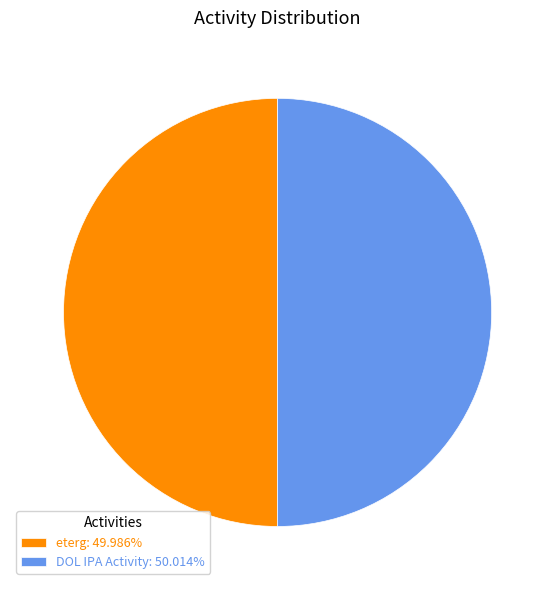

Is the sum of eterg: 49.986% and DOL IPA Activity: 50.014% greater than half?

Yes